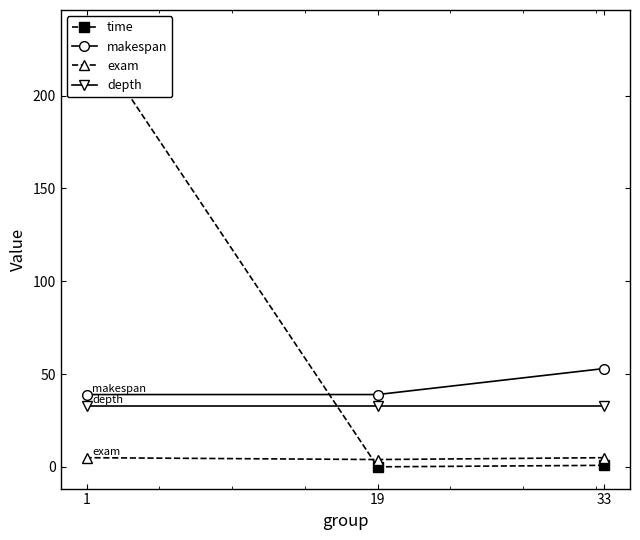

Which series has the largest total across all categories?

time